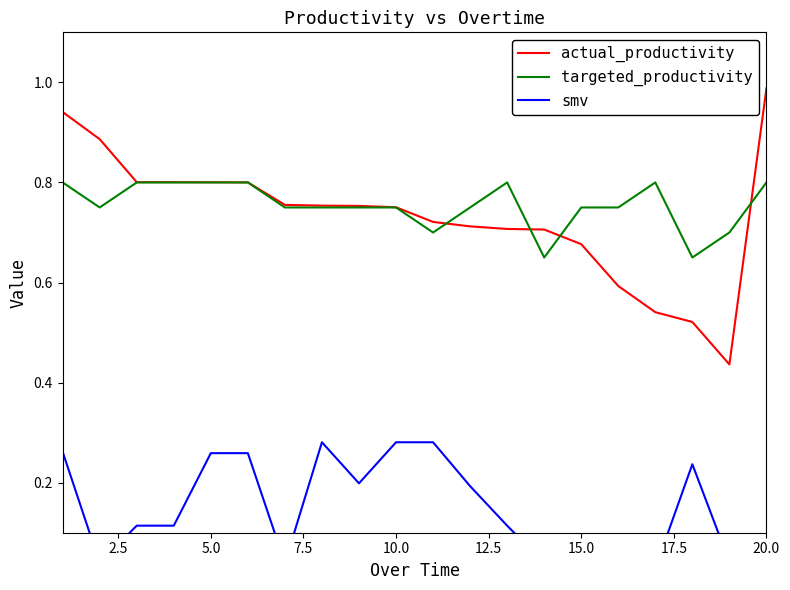

What are all the series names shown in the legend?

actual_productivity, targeted_productivity, smv